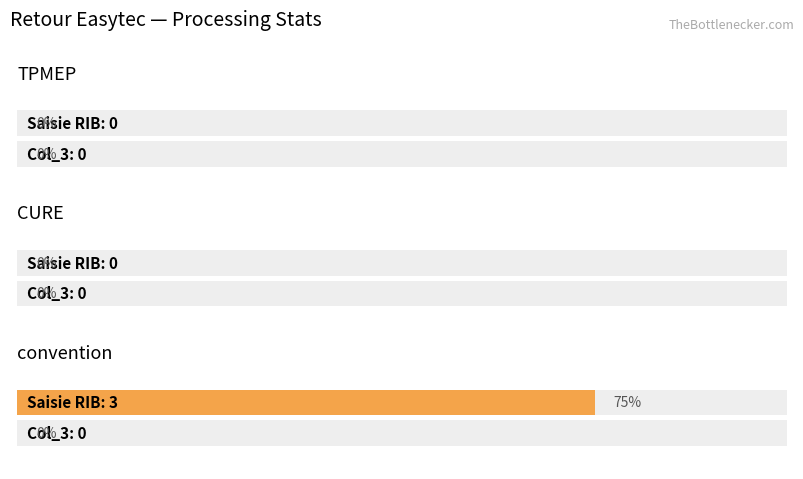

Are the bars grouped side by side (vs. stacked)?

Yes